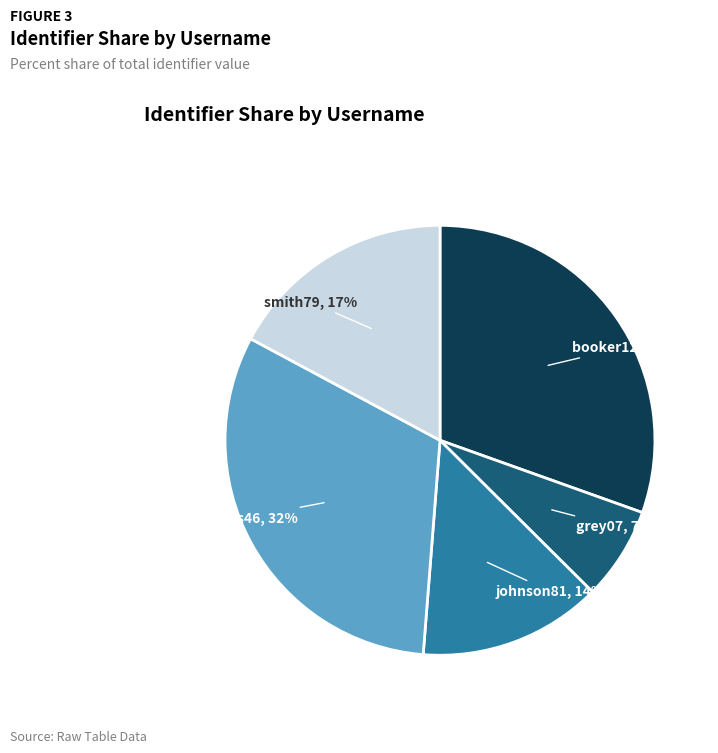

Is it true that johnson81 is 2% of the pie?

False